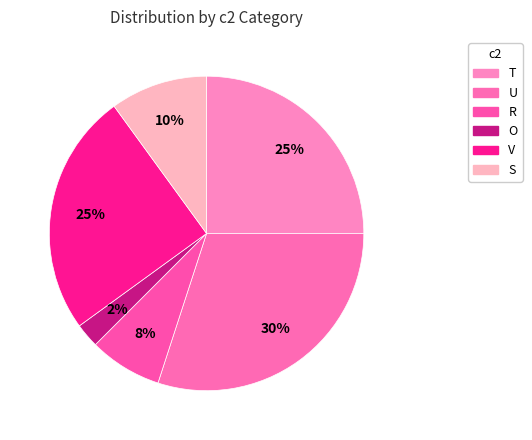

Count the number of slices in the pie.

6